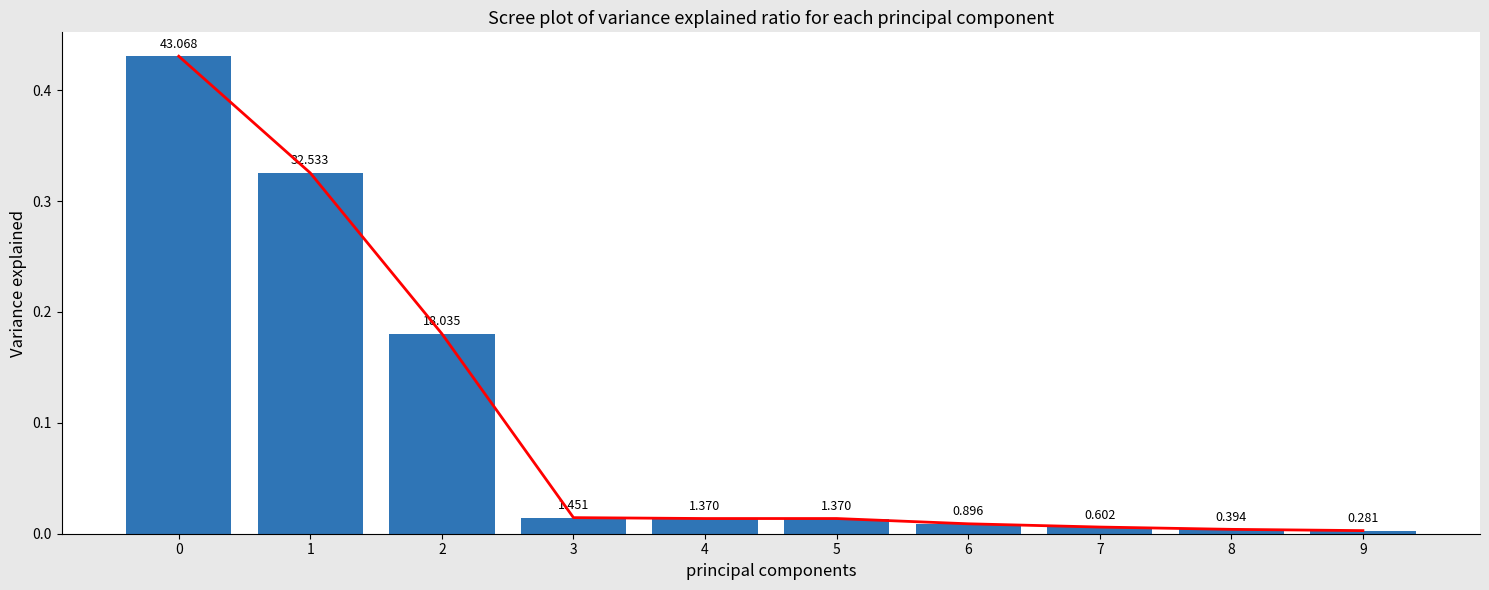

Which series has the largest total across all categories?

scree line